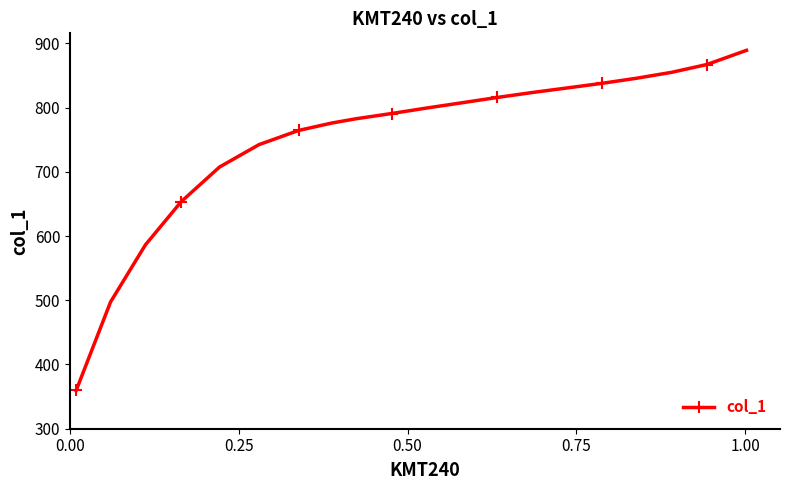

What is the value of the 5th point from the left?

707.4